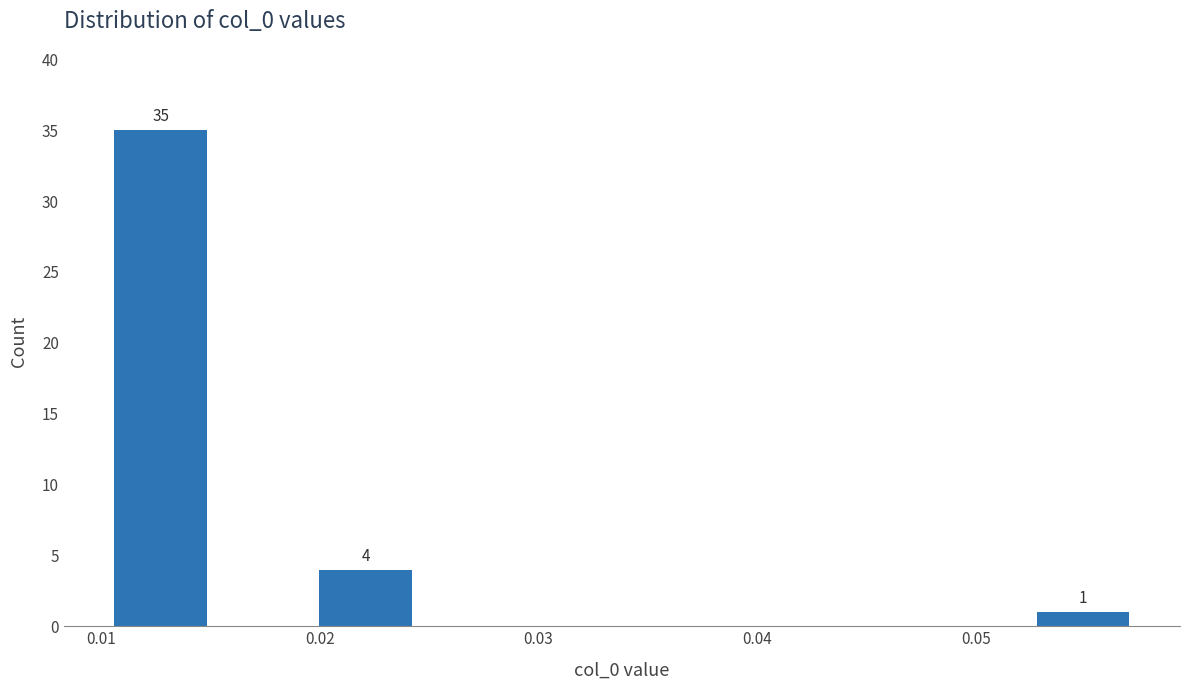

Over which range of the x-axis is the bar tallest?

0.010 to 0.015